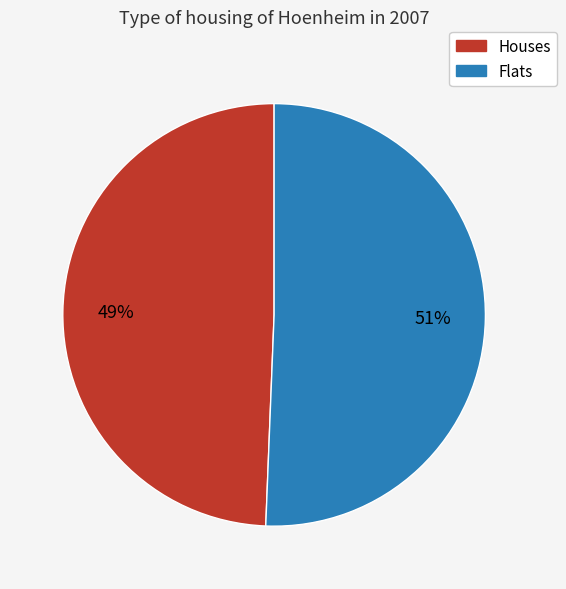

Combined, do Flats and Houses account for over 50%?

Yes